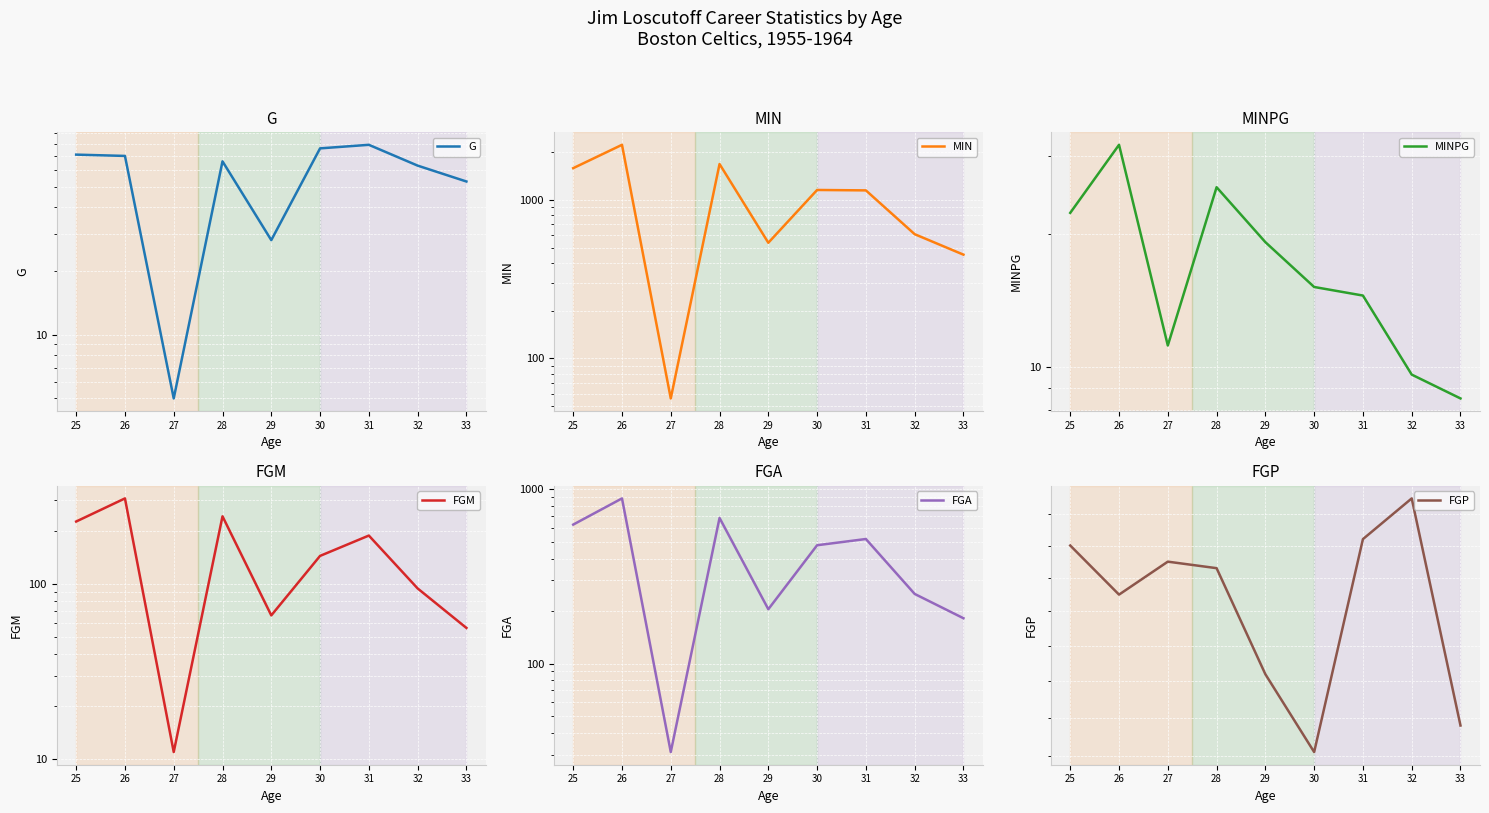

Reading left to right, extract all data points from this chart.

G: 25=71.0	26=70.0	27=5.0	28=66.0	29=28.0	30=76.0	31=79.0	32=63.0	33=53.0
MIN: 25=1582.0	26=2220.0	27=56.0	28=1680.0	29=536.0	30=1153.0	31=1146.0	32=607.0	33=451.0
MINPG: 25=22.3	26=31.7	27=11.2	28=25.4	29=19.1	30=15.2	31=14.5	32=9.6	33=8.5
FGM: 25=226.0	26=306.0	27=11.0	28=242.0	29=66.0	30=144.0	31=188.0	32=94.0	33=56.0
FGA: 25=628.0	26=888.0	27=31.0	28=686.0	29=205.0	30=478.0	31=519.0	32=251.0	33=182.0
FGP: 25=0.4	26=0.3	27=0.4	28=0.4	29=0.3	30=0.3	31=0.4	32=0.4	33=0.3